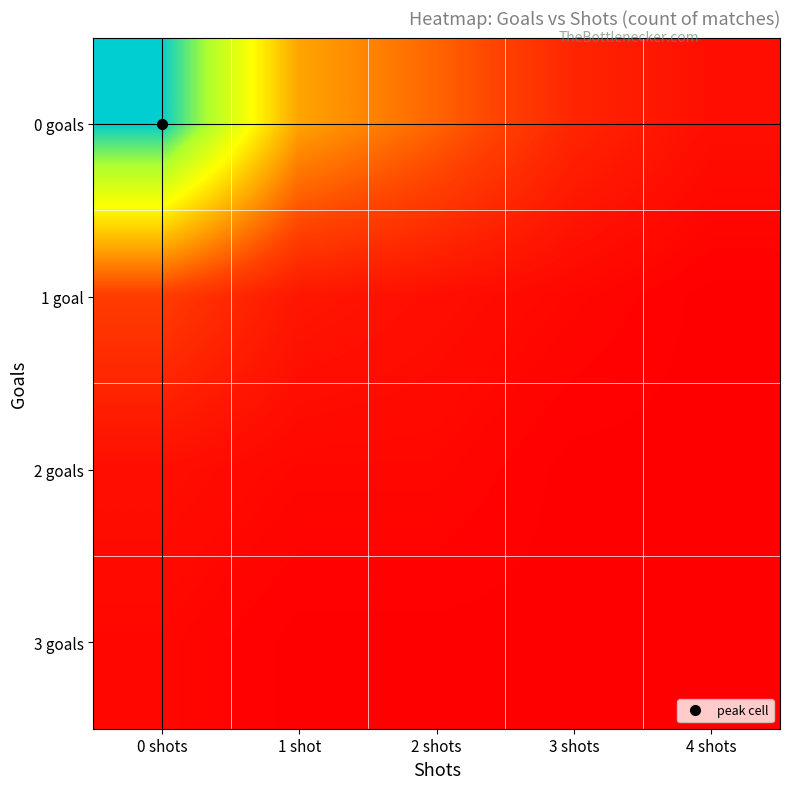

At which category does the chart reach its peak across all series?

0 shots